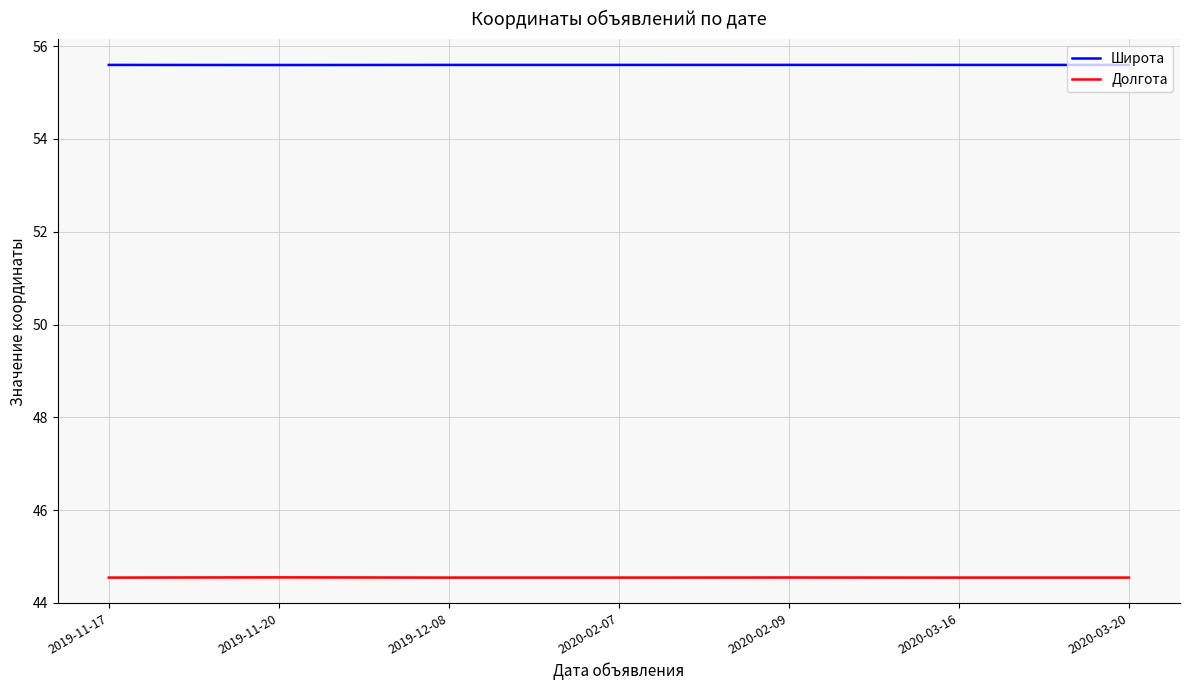

Which series changed the most between 2019-12-08 and 2020-03-16?

Широта